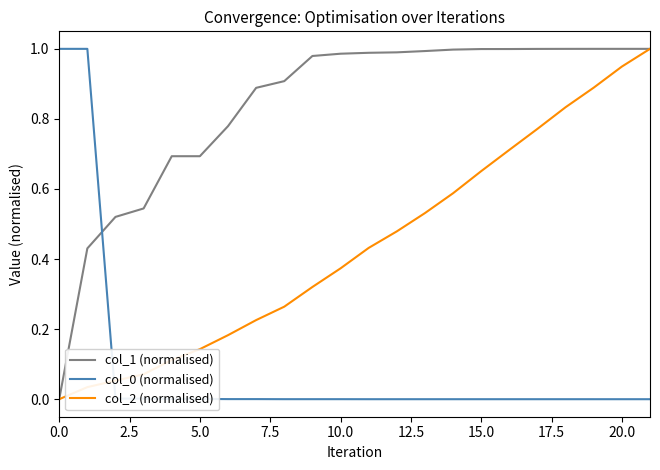

True or false: col_2 (normalised) and col_0 (normalised) intersect in this chart.

True